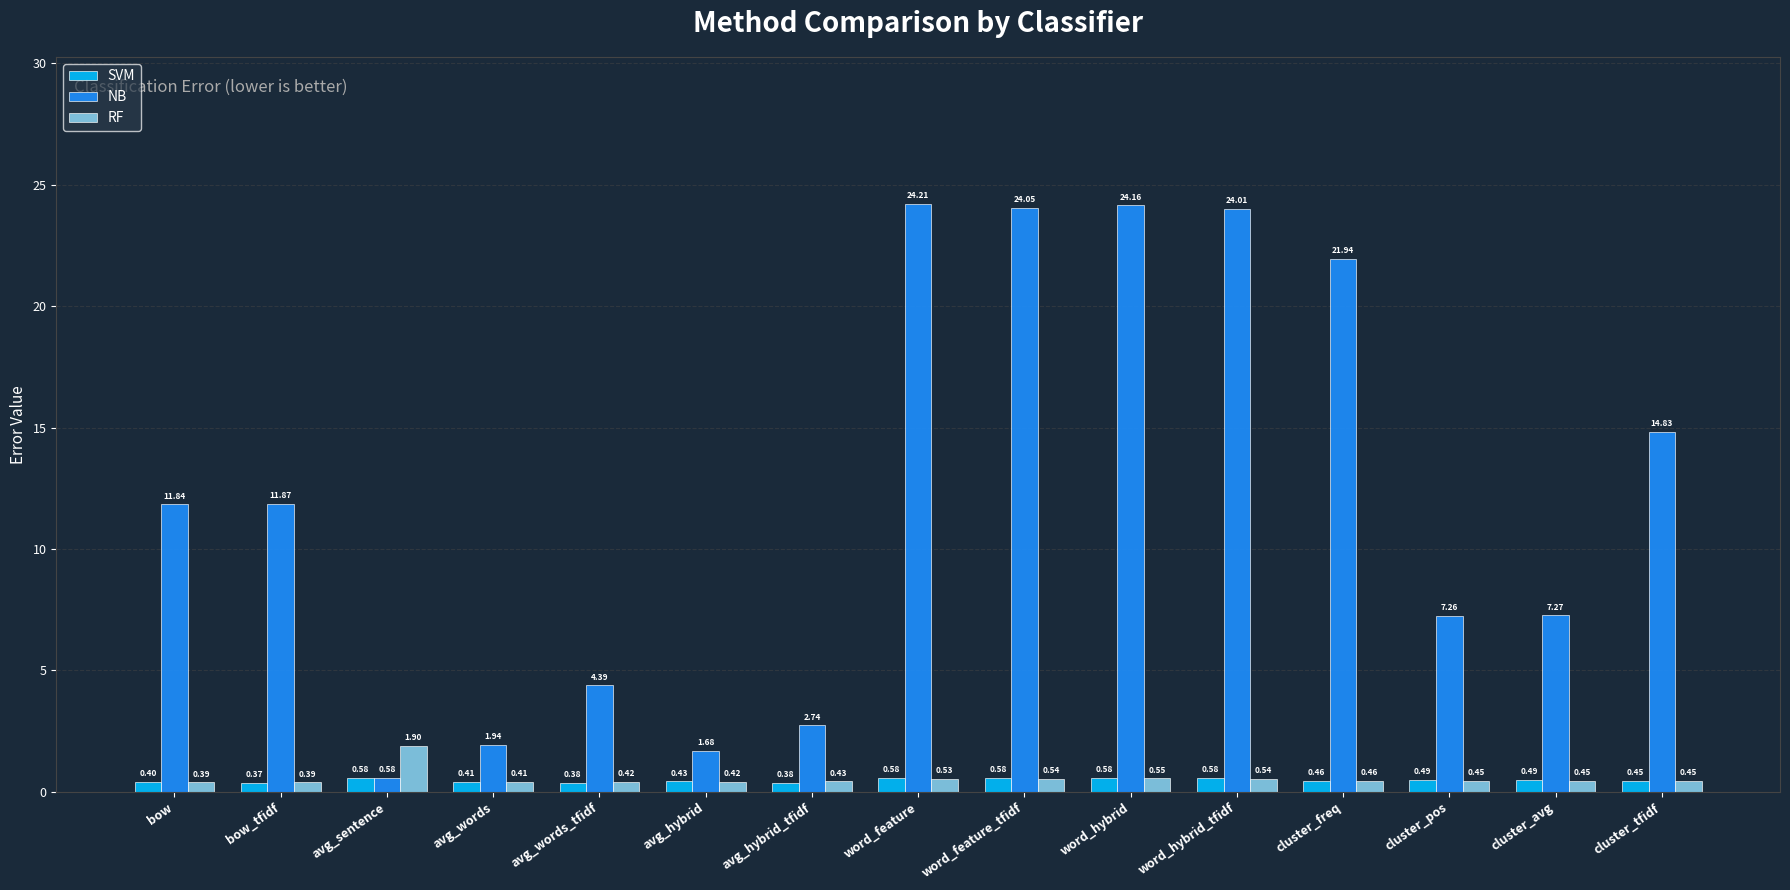

At which label is SVM closest to 0?

bow_tfidf